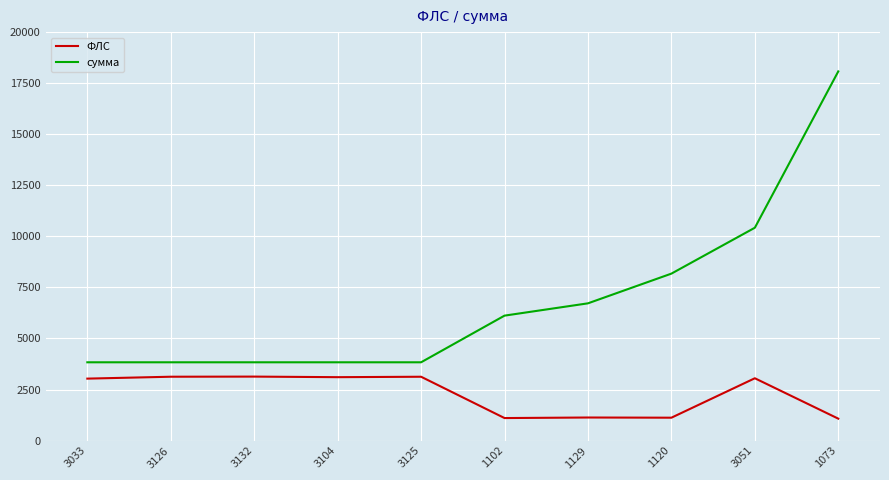

At 3051, list the series in order from smallest to largest.

ФЛС, сумма